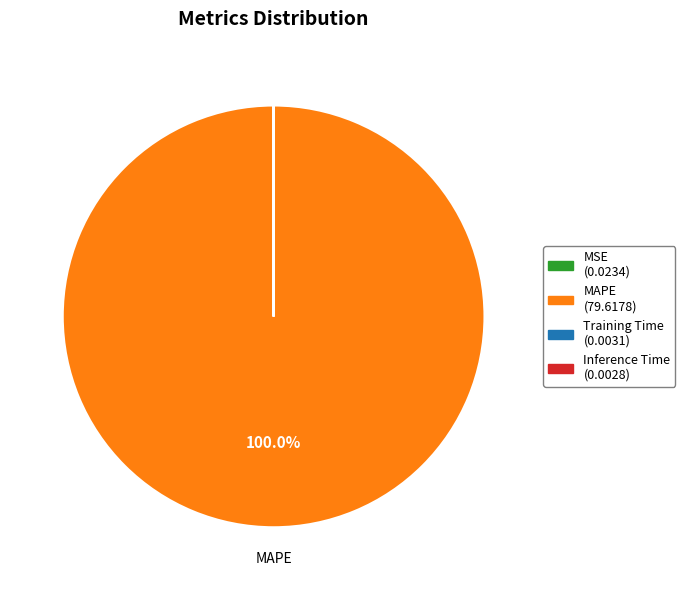

What is the largest slice in the pie chart?

MAPE